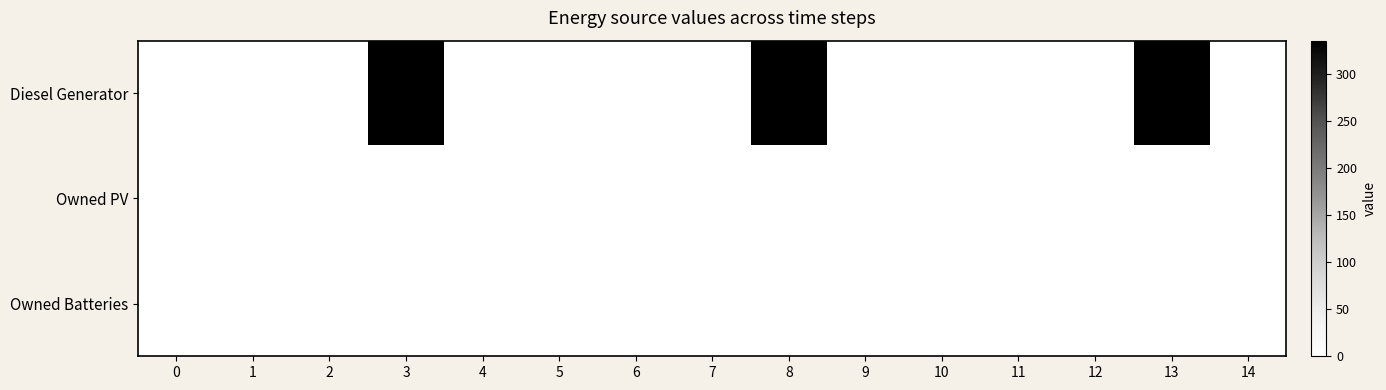

Count the number of categories in the chart.

15